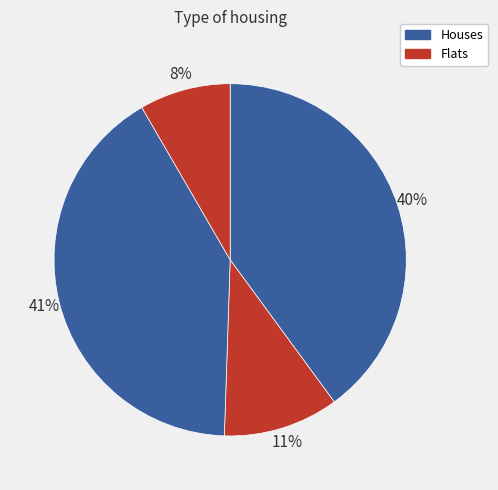

Count the number of slices in the pie.

4